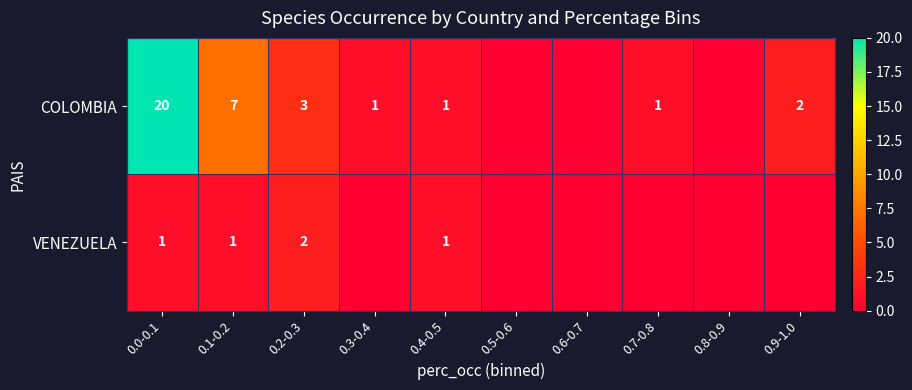

The COLOMBIA series shows 30 at 0.0-0.1. True or false?

False